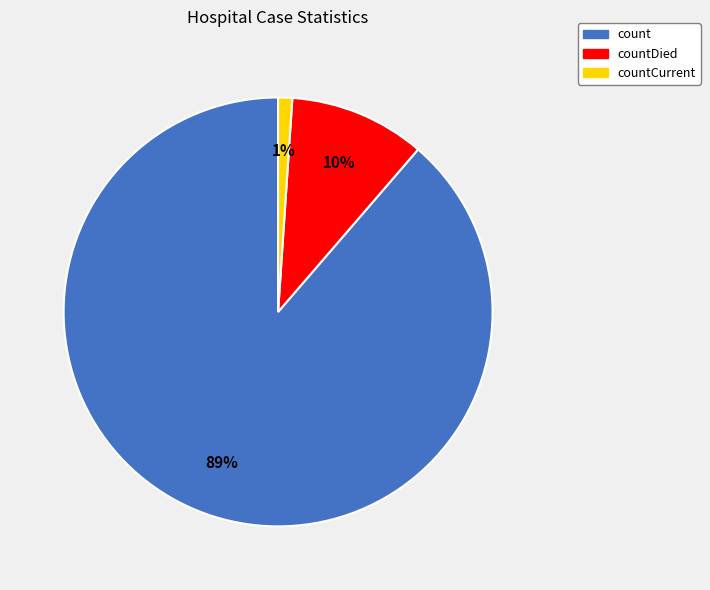

True or false: countCurrent accounts for 11% of the total.

False